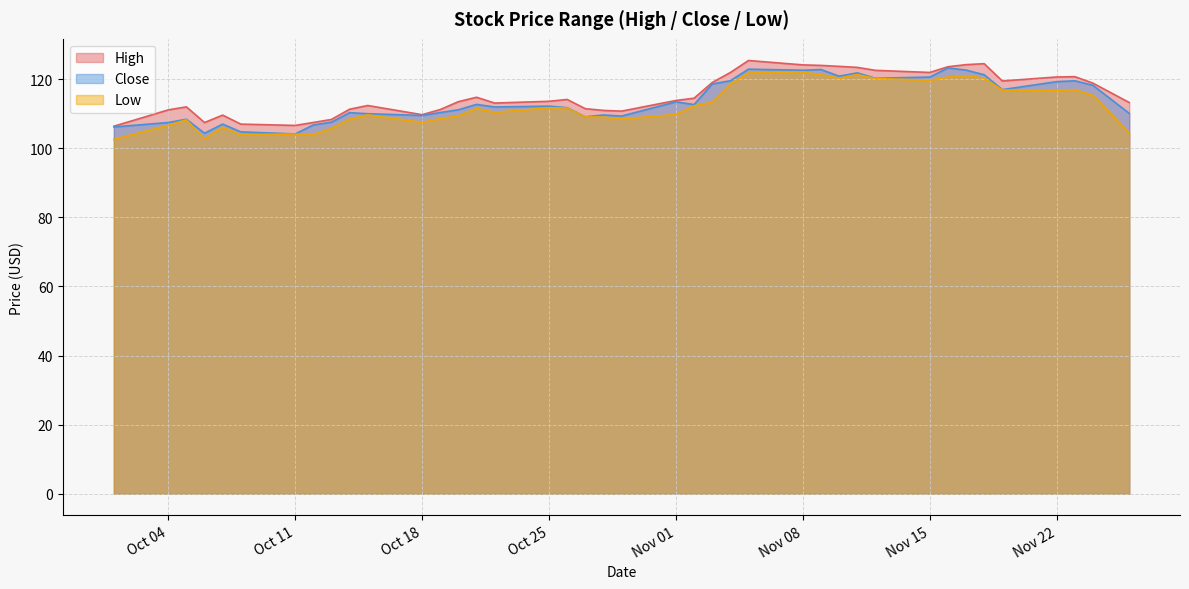

Between 2021-10-14 and 2021-11-18, which series saw the biggest shift?

High